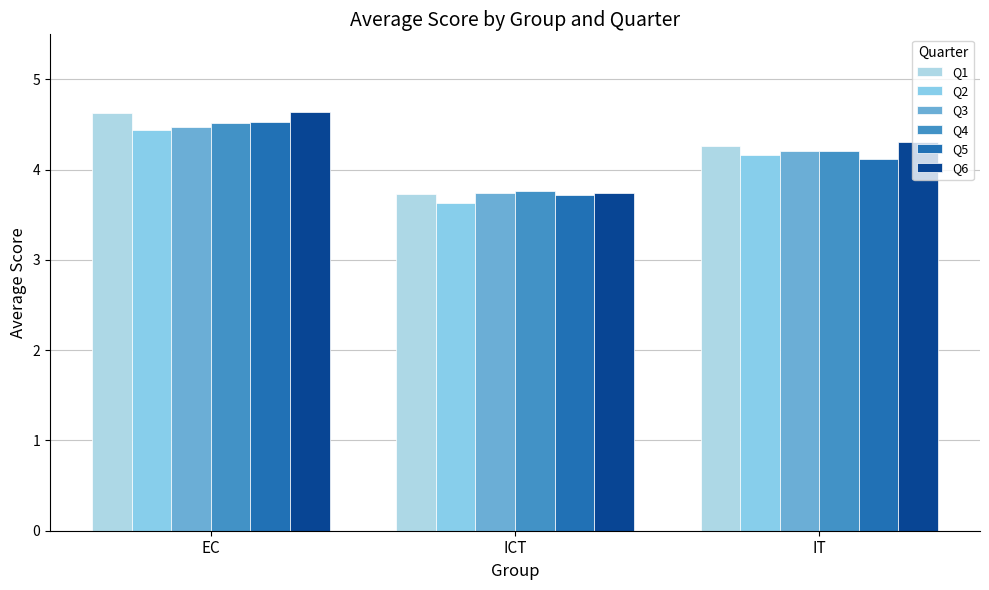

What is the spread (max minus min) of values at ICT?

0.1